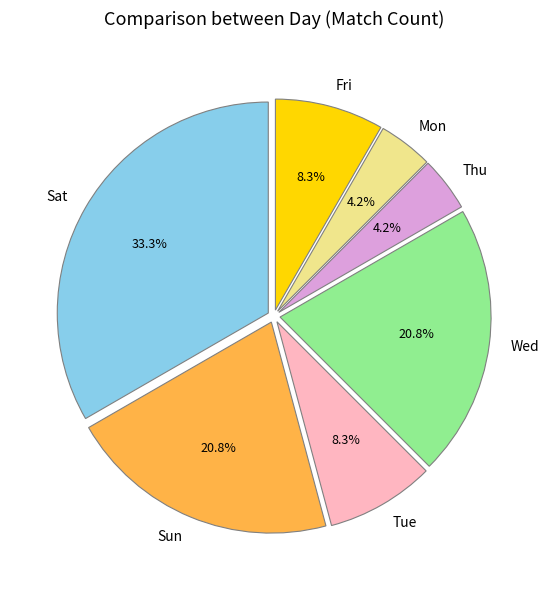

Is there any slice that represents more than half of the pie?

No